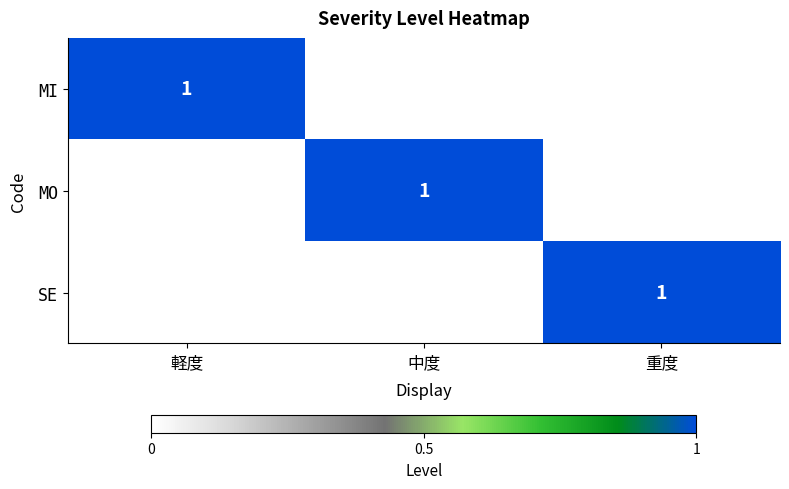

The SE series shows 0 at 軽度. True or false?

True